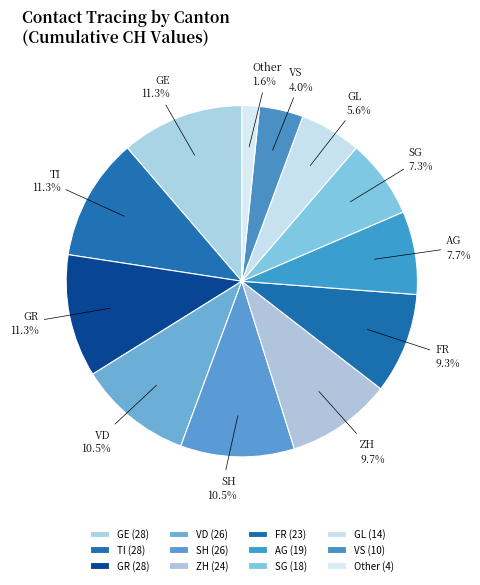

Is there any slice that represents more than half of the pie?

No